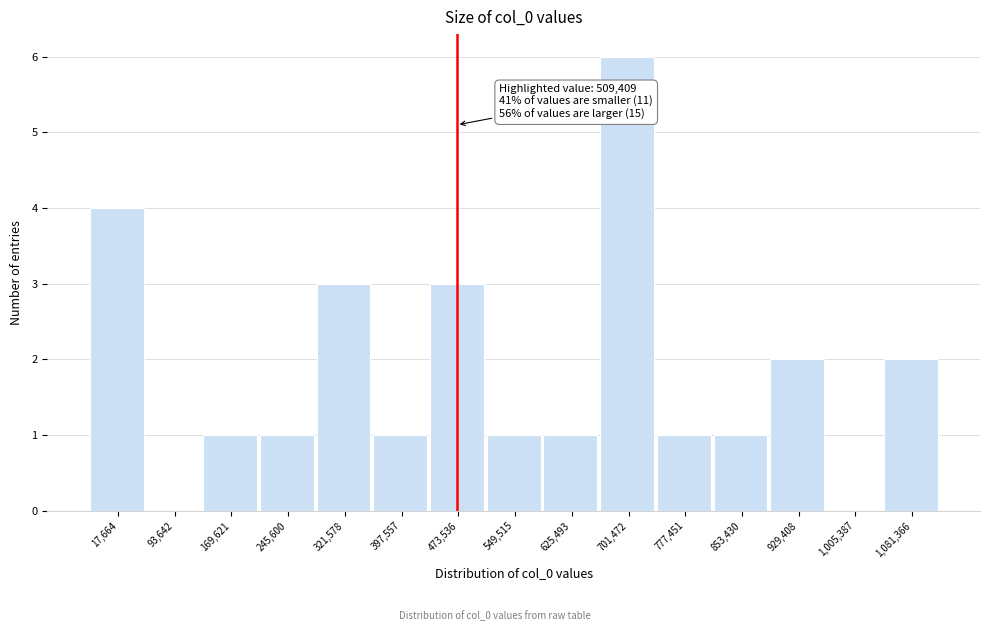

Reading left to right, transcribe all the data shown in this chart.

17,664=4	93,642=0	169,621=1	245,600=1	321,578=3	397,557=1	473,536=3	549,515=1	625,493=1	701,472=6	777,451=1	853,430=1	929,408=2	1,005,387=0	1,081,366=2